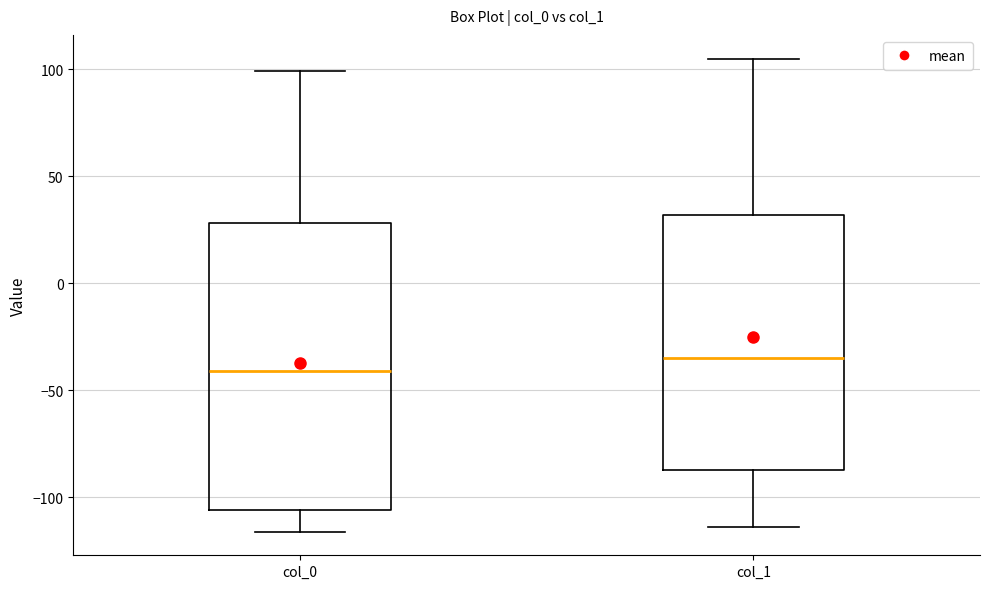

Which box is the tallest, from its lower edge to its upper edge?

col_0